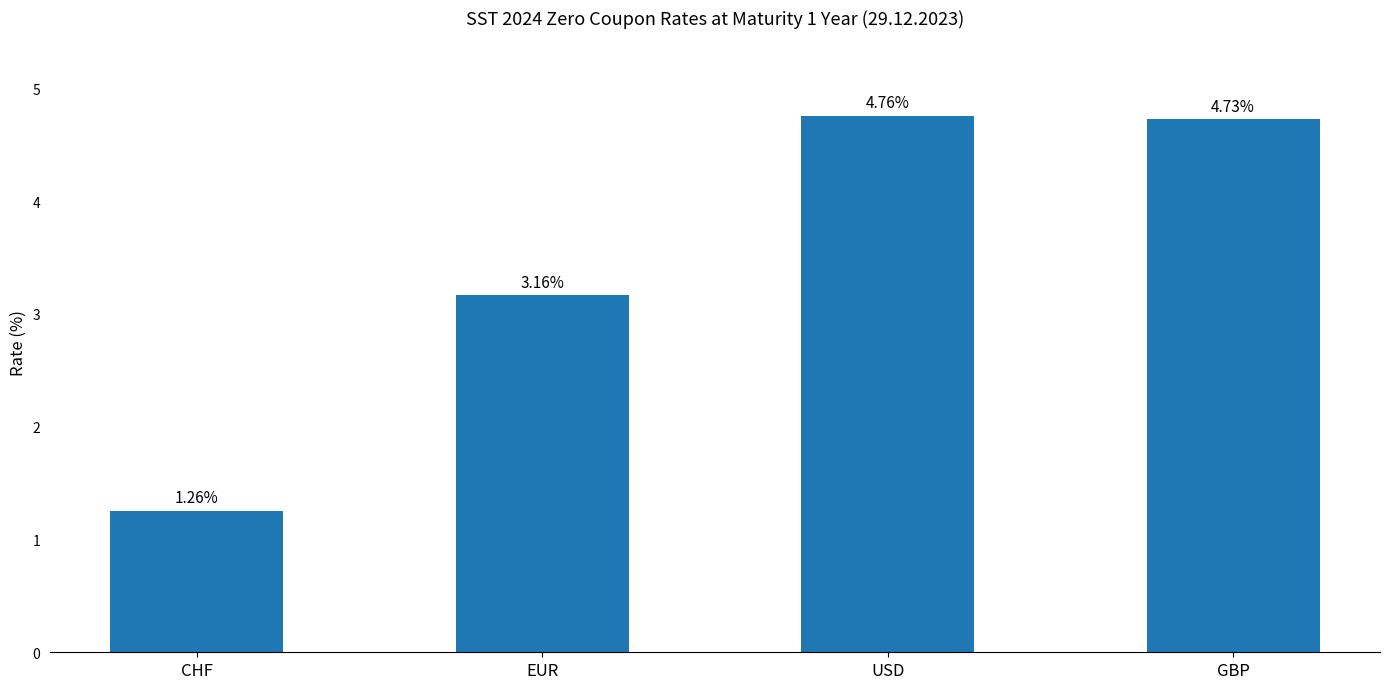

Which has a higher value, GBP or USD?

USD